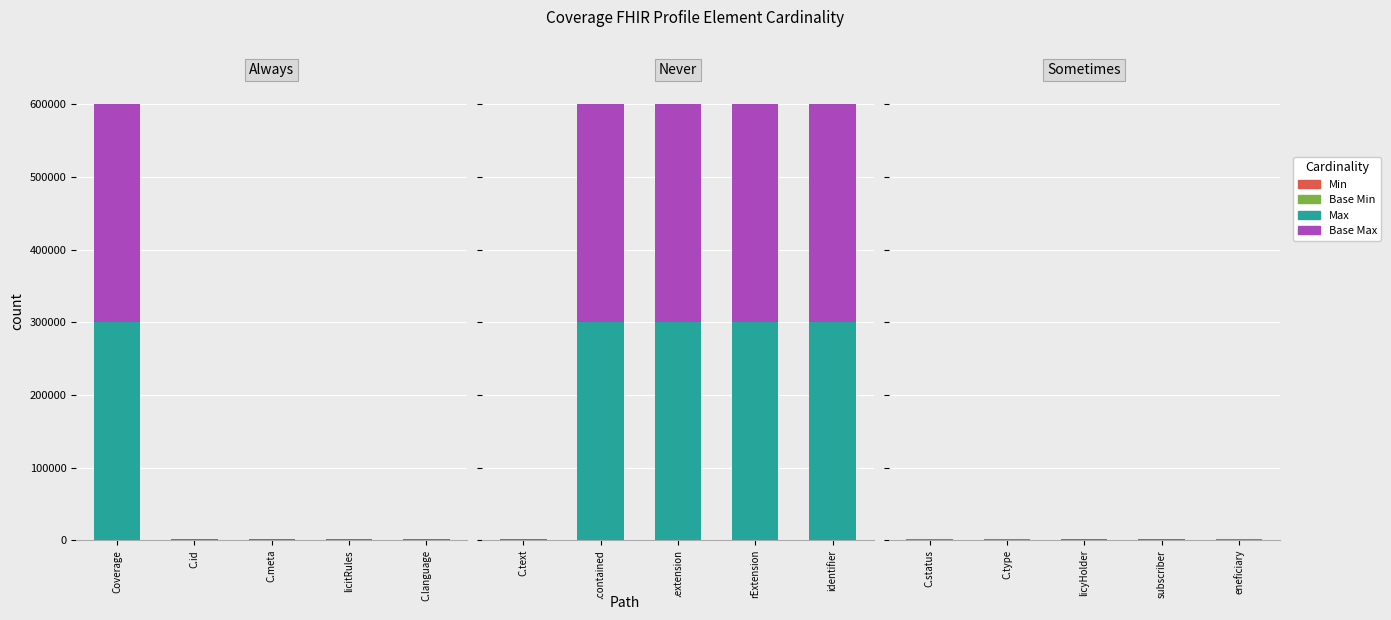

List the series in order of their peak value, lowest first.

Min, Base Min, Max (numeric), Base Max (numeric)